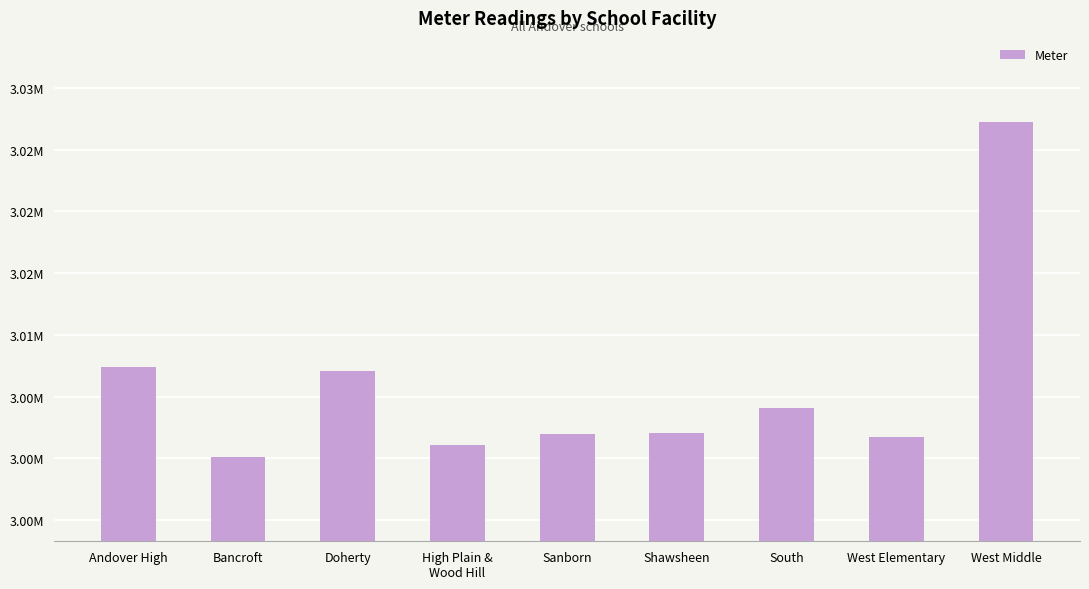

At which category does the chart reach its minimum across all series?

Bancroft